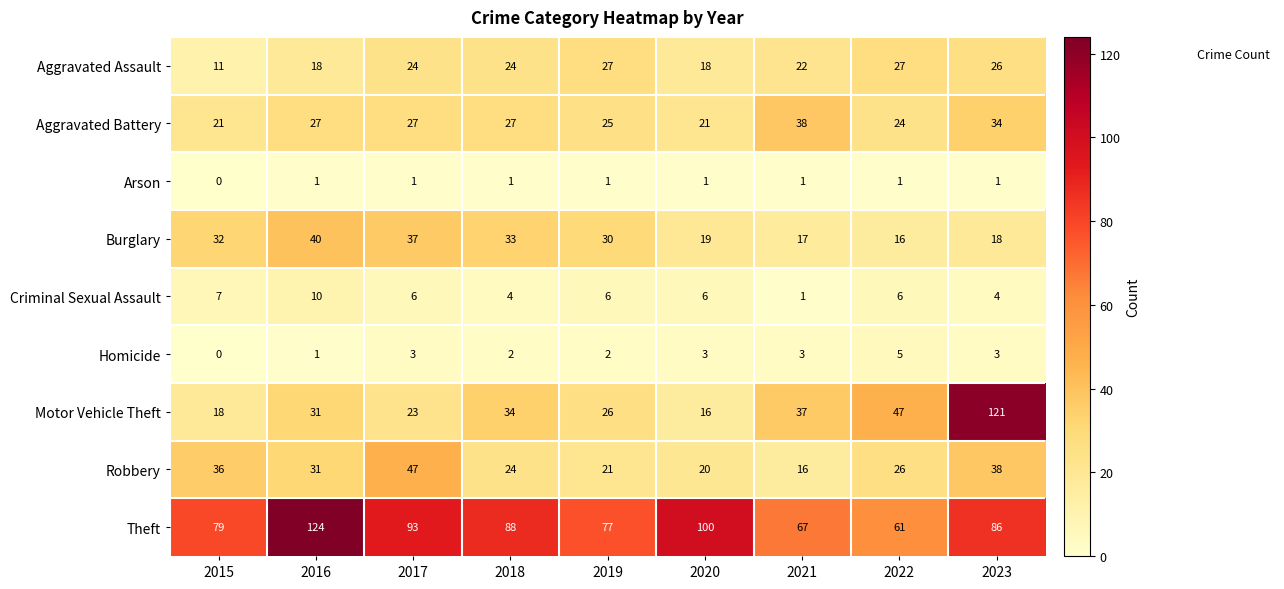

Where does the Robbery series first go above 26?

2015